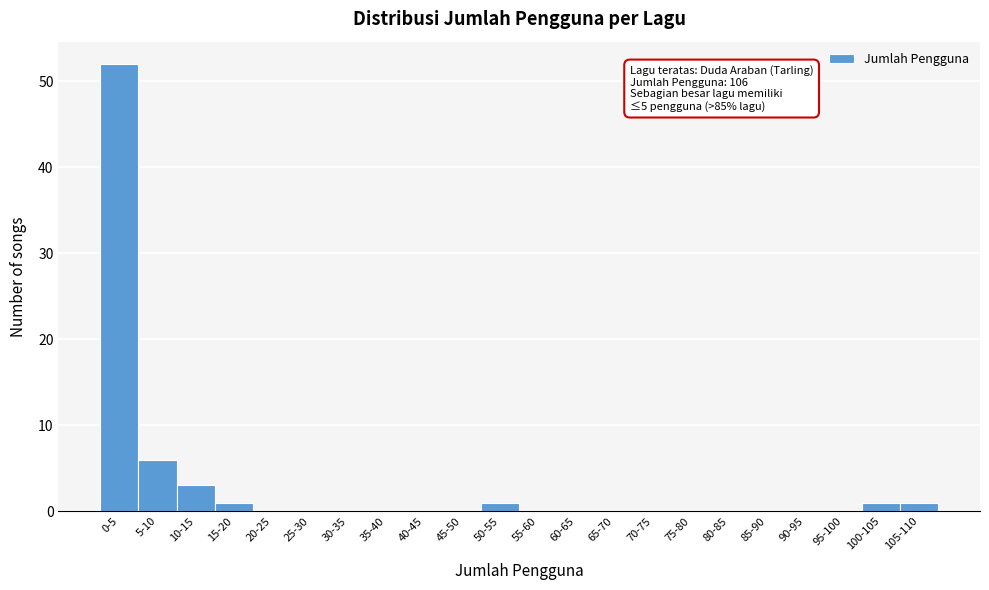

Reading left to right, extract all data points from this chart.

0-5=52	5-10=6	10-15=3	15-20=1	20-25=0	25-30=0	30-35=0	35-40=0	40-45=0	45-50=0	50-55=1	55-60=0	60-65=0	65-70=0	70-75=0	75-80=0	80-85=0	85-90=0	90-95=0	95-100=0	100-105=1	105-110=1